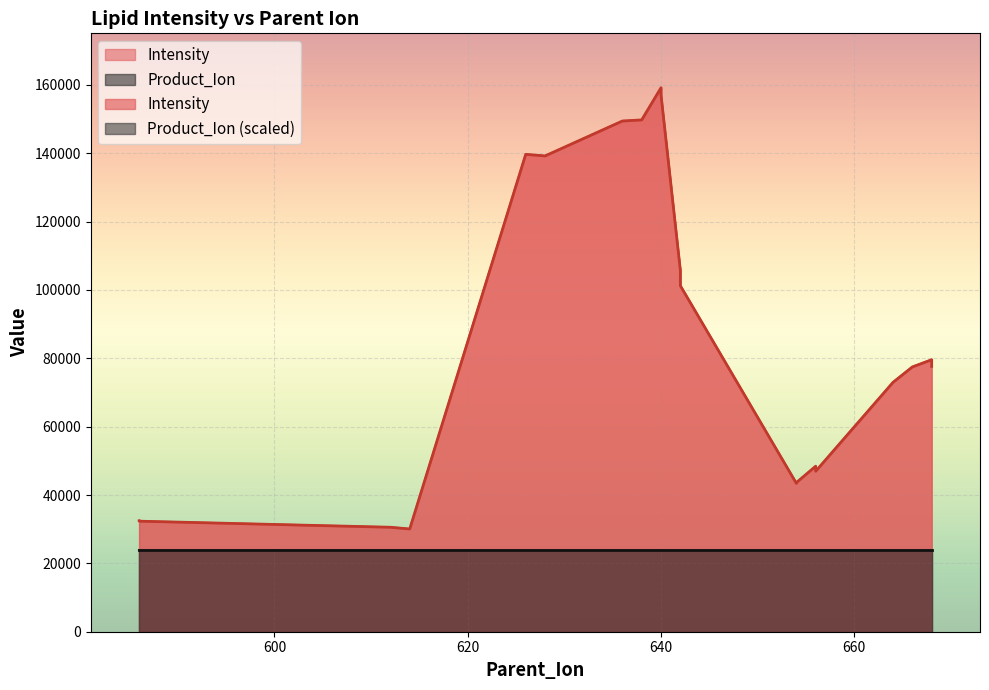

True or false: the data shows 46958.7 at 656.

True